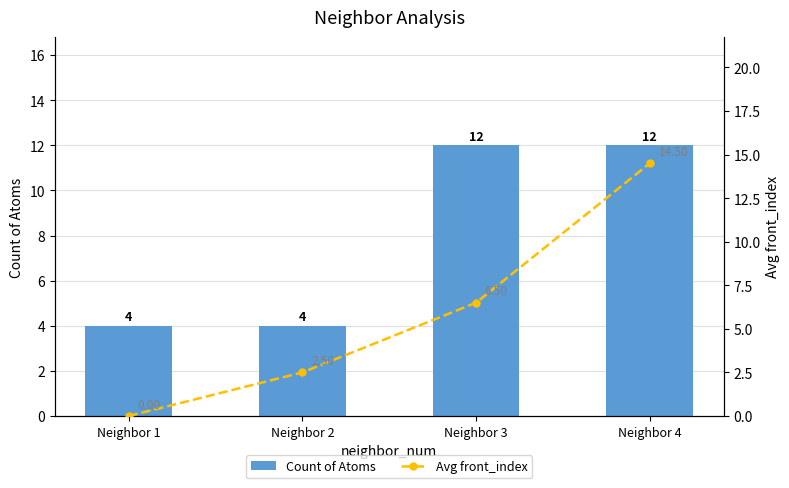

Read the Count of Atoms value at Neighbor 1.

4